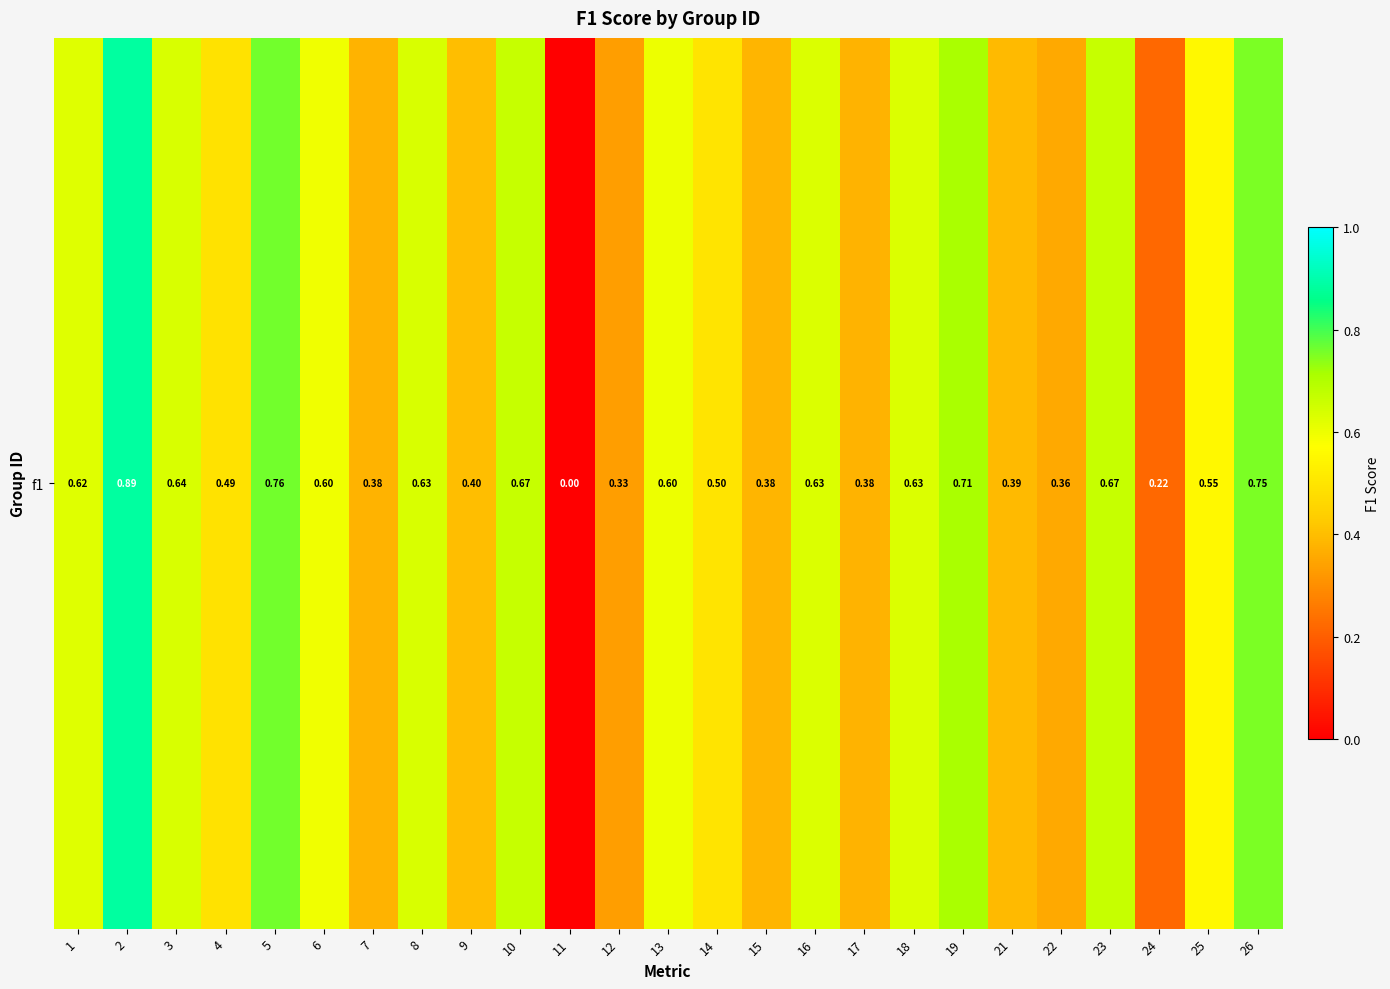

List the labels in order of value, largest first.

2, 5, 26, 19, 10, 23, 3, 8, 16, 18, 1, 13, 6, 25, 14, 4, 9, 21, 15, 17, 7, 22, 12, 24, 11